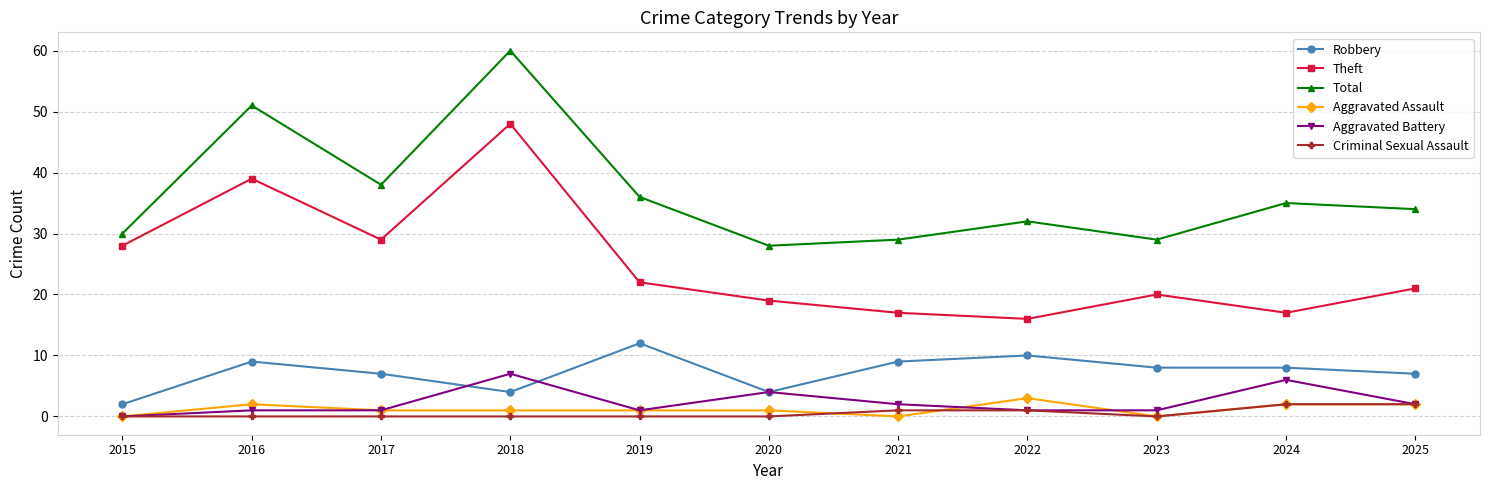

What is the average value of the Theft series?

25